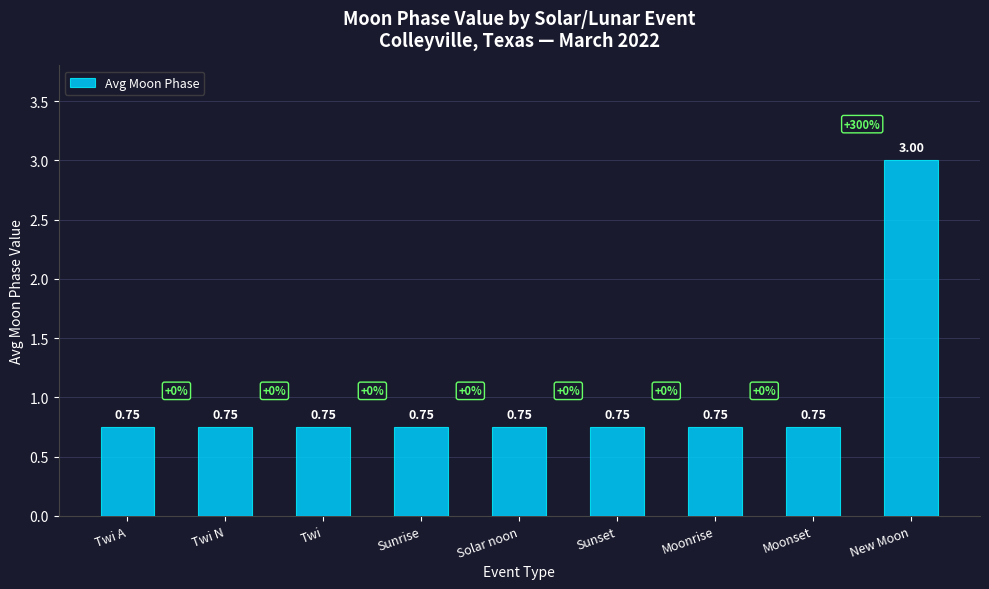

Does the chart contain stacked bars?

No